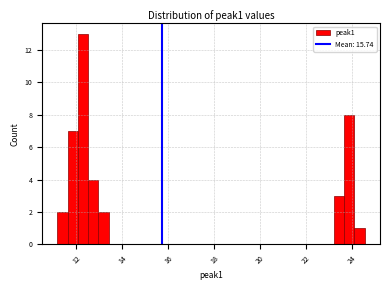

Around what value on the x-axis is the tallest bar? Give the approximate position of its centre, as read against the axis.

12.2